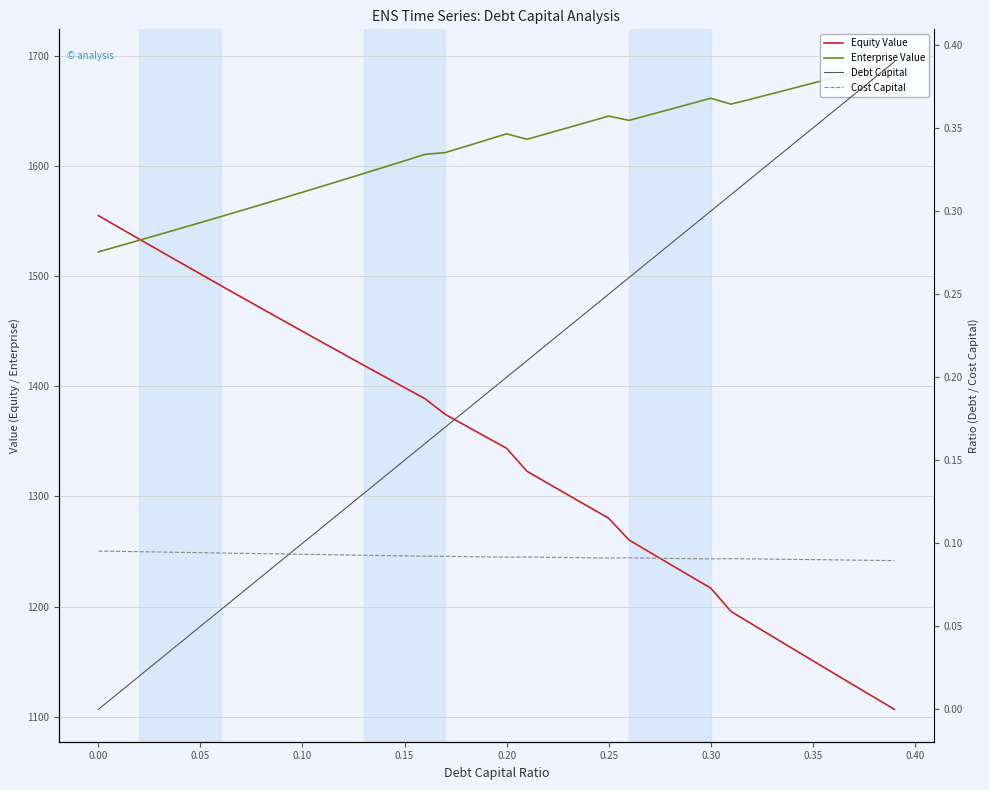

True or false: Enterprise Value and Cost Capital cross at least once.

False